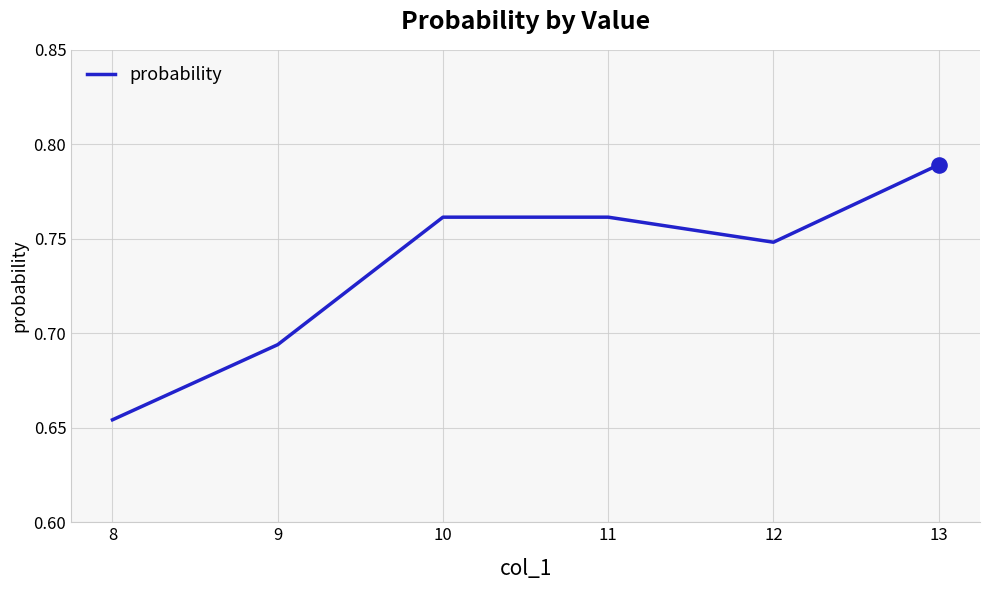

Which has a higher value, 11 or 9?

11